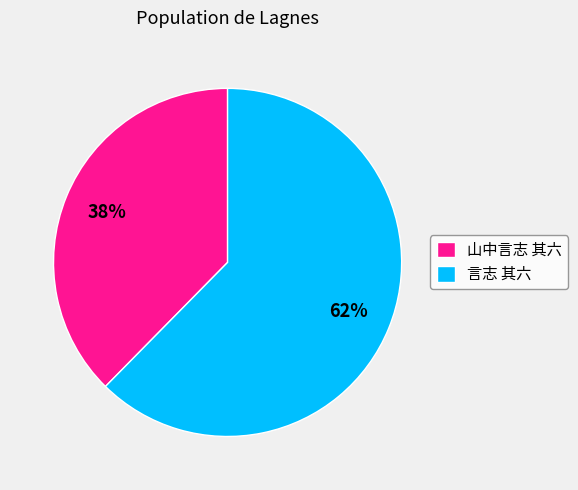

Which has a higher value, 言志 其六 or 山中言志 其六?

言志 其六